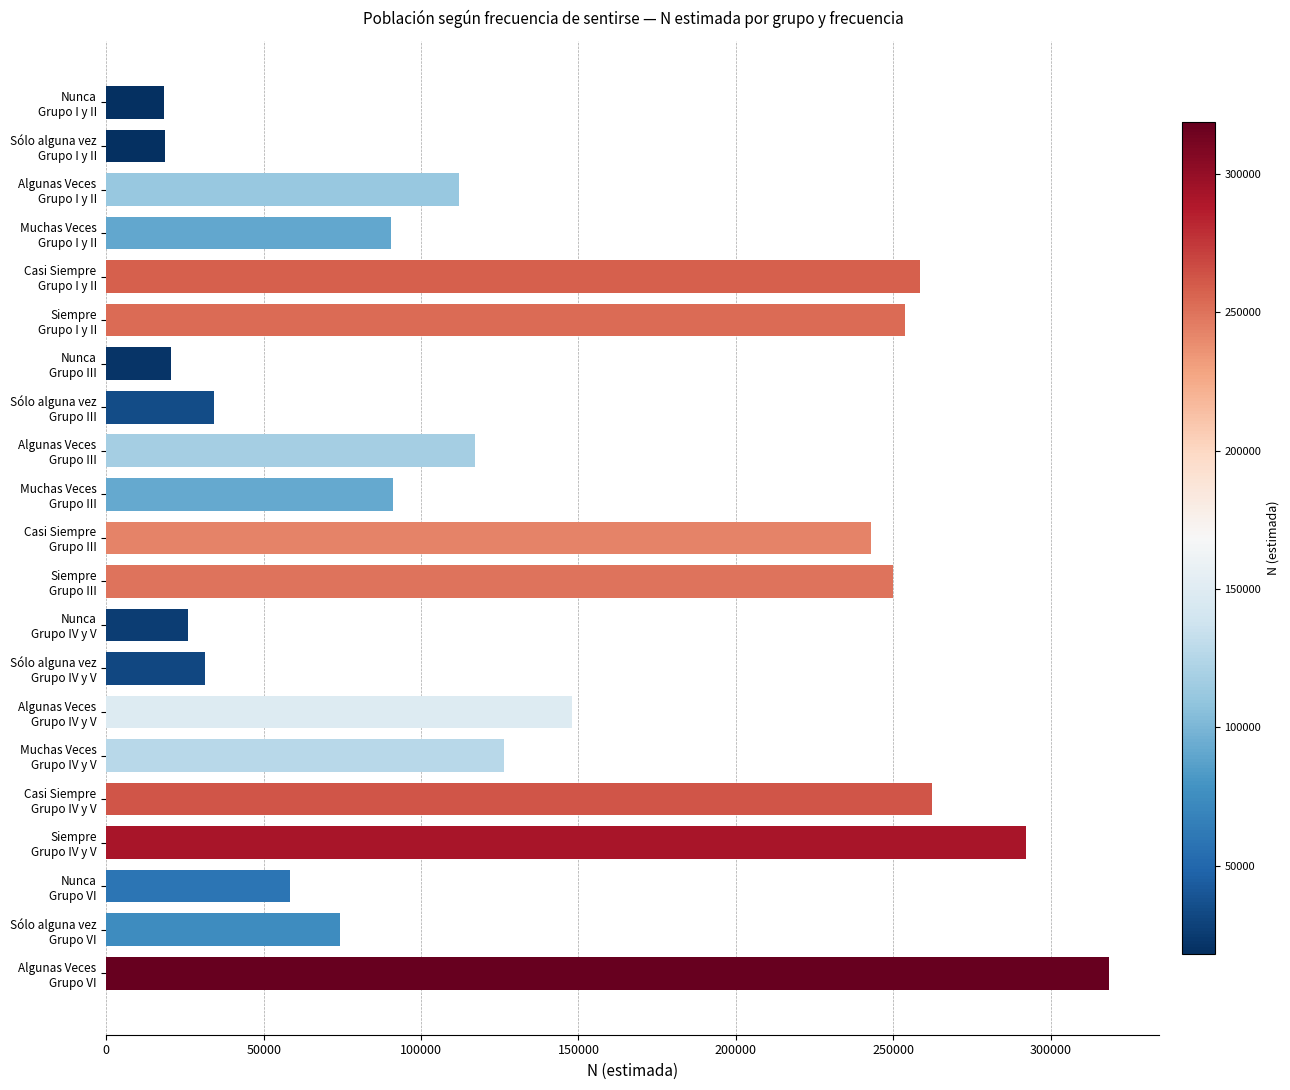

What is the average value?

135483